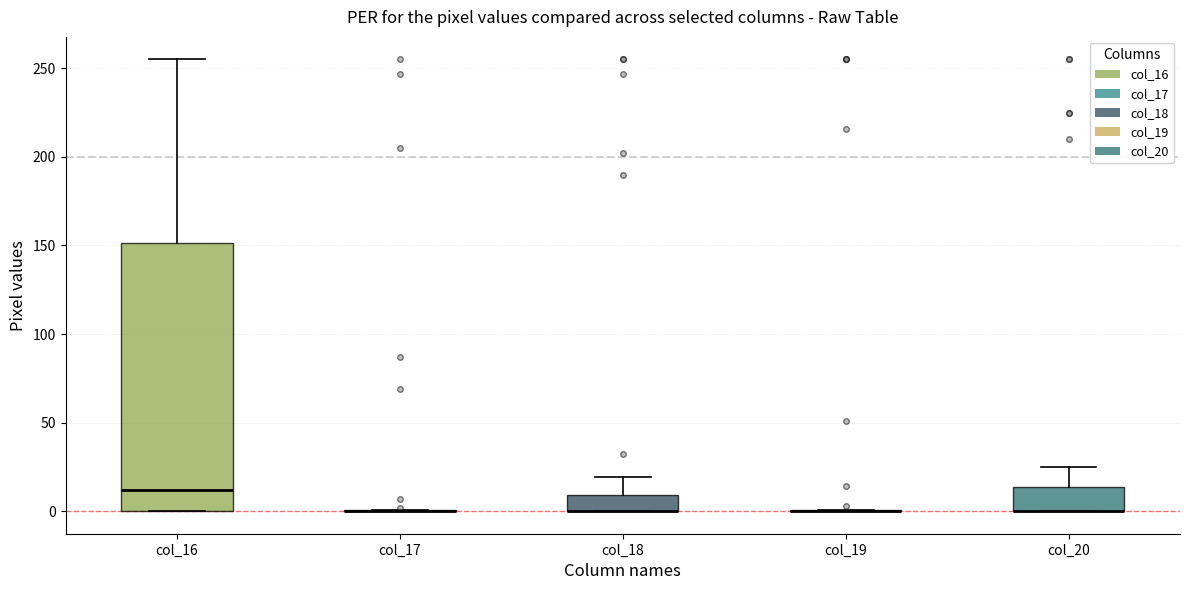

Where does the median line of the box for col_16 sit on the y-axis? The values are not printed on the chart, so give them approximately, as read against the axis.

10